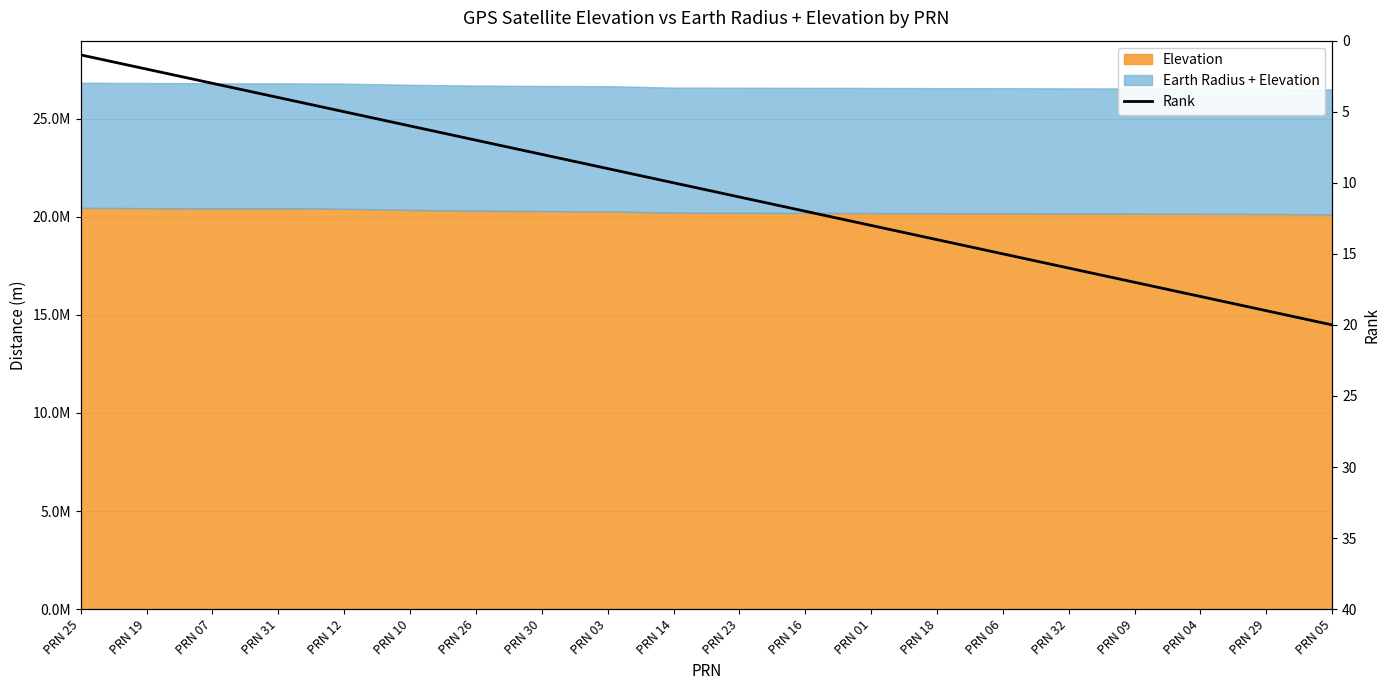

At which category does the chart reach its peak across all series?

PRN 05